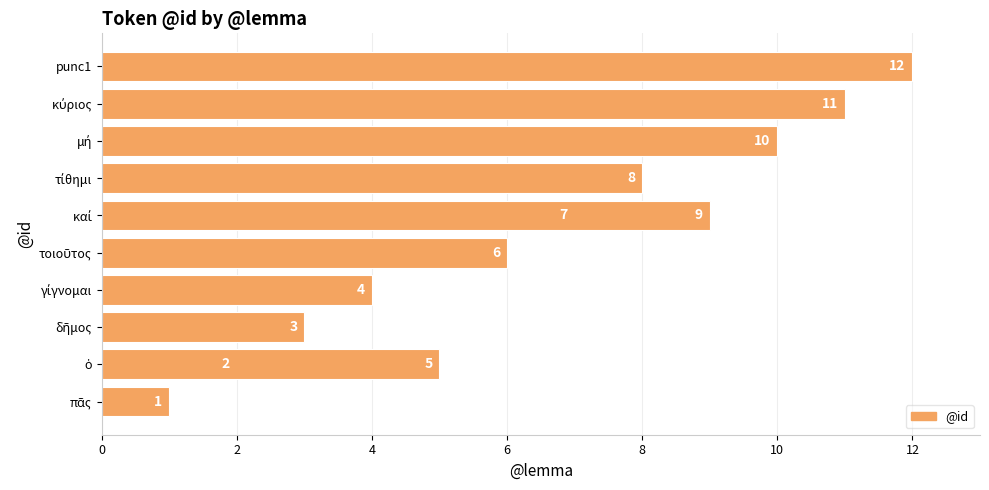

Reading left to right, extract all data points from this chart.

1	2	3	4	5	6	7	8	9	10	11	12